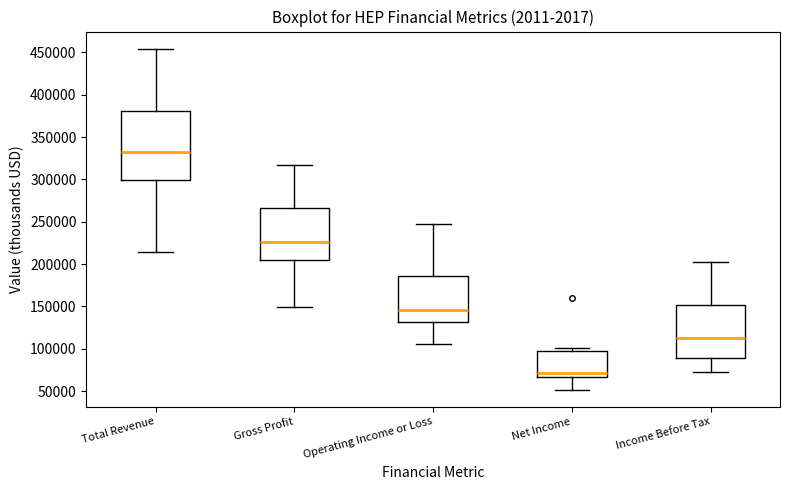

Reading left to right, transcribe this box plot: for each box, give where its median line is, the range the box spans, and where its two whiskers end, as read against the y-axis. The values are not printed on the chart, so give them approximately, as read against the axis.

Total Revenue: median 335000, box 300000 to 380000, whiskers 215000 to 455000
Gross Profit: median 225000, box 205000 to 265000, whiskers 150000 to 315000
Operating Income or Loss: median 145000, box 130000 to 185000, whiskers 105000 to 245000
Net Income: median 70000, box 65000 to 100000, whiskers 50000 to 100000 (just above the box's upper edge)
Income Before Tax: median 110000, box 90000 to 150000, whiskers 75000 to 200000